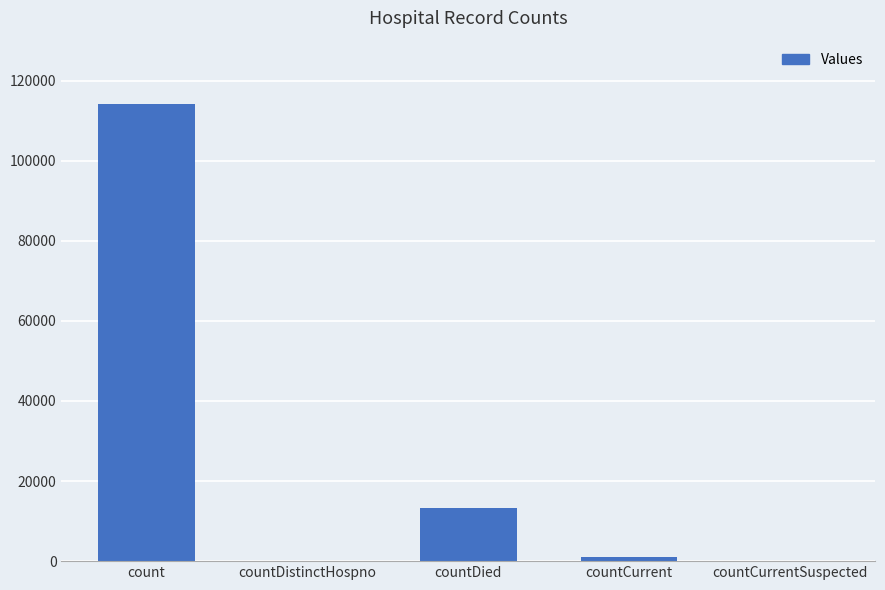

What is the maximum value shown in the chart?

114113